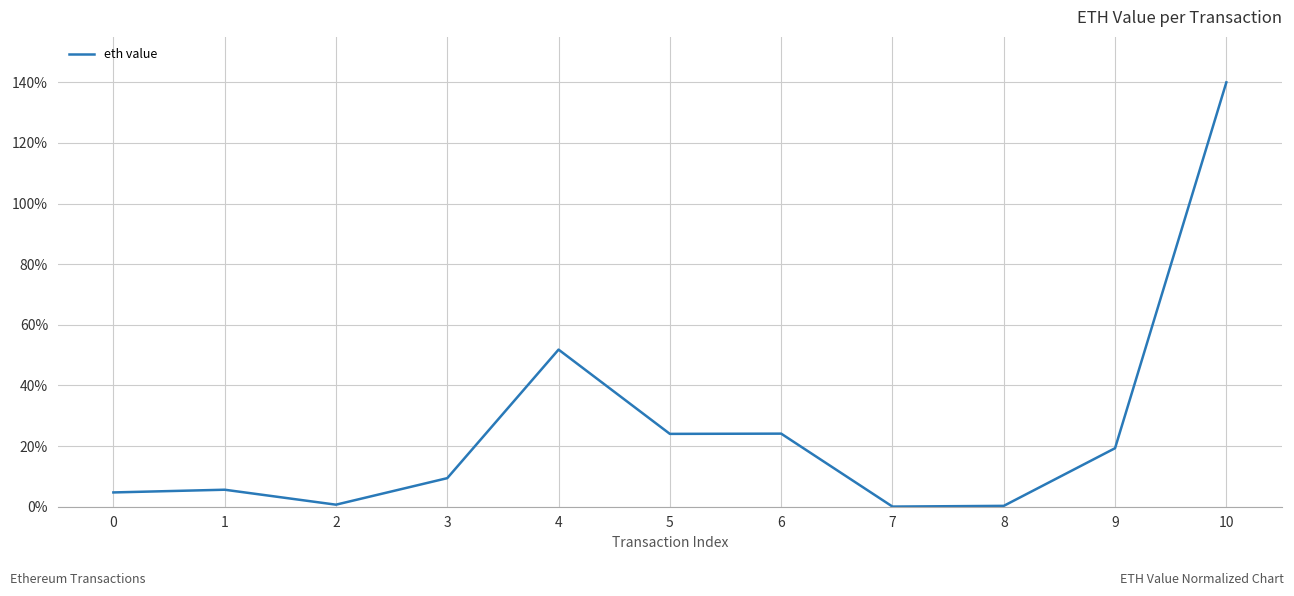

Is this an area chart (filled region under the line)?

No